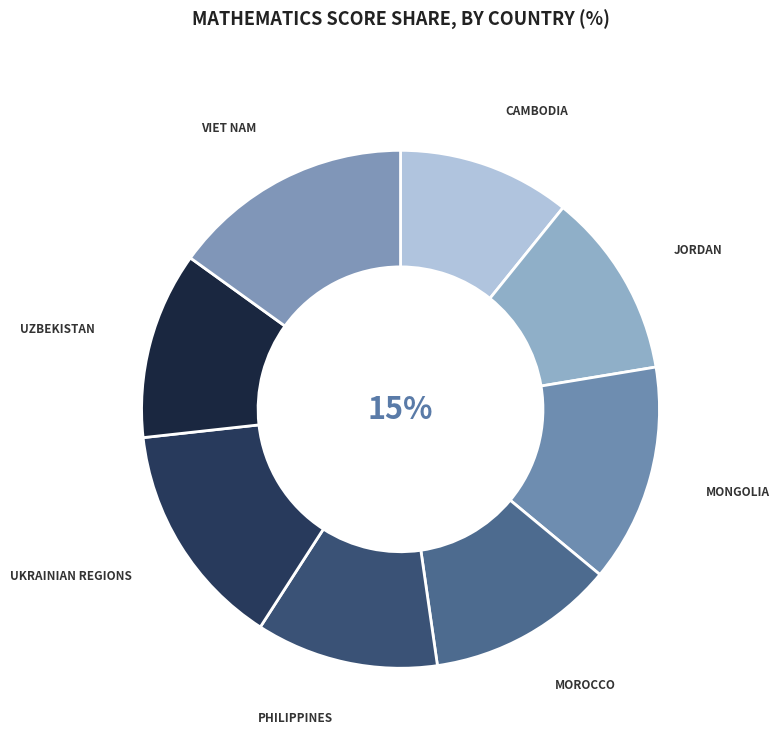

Is there a majority slice in this chart?

No